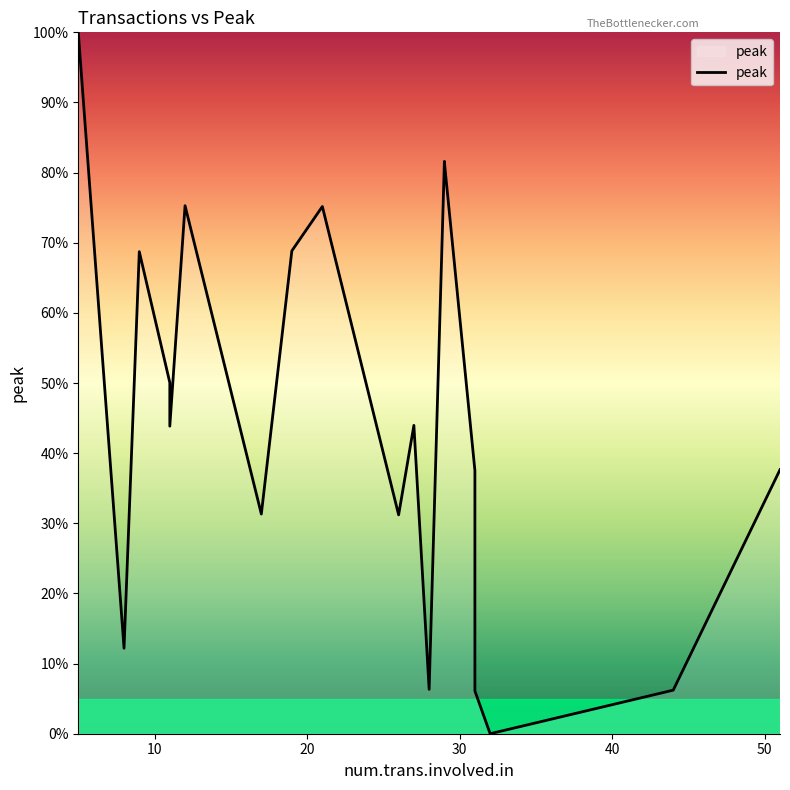

Count the number of data series in this chart.

1